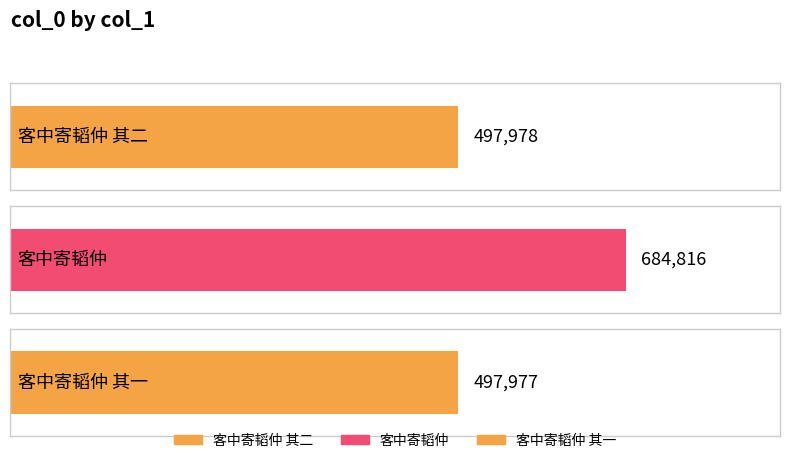

What is the smallest value displayed?

497977